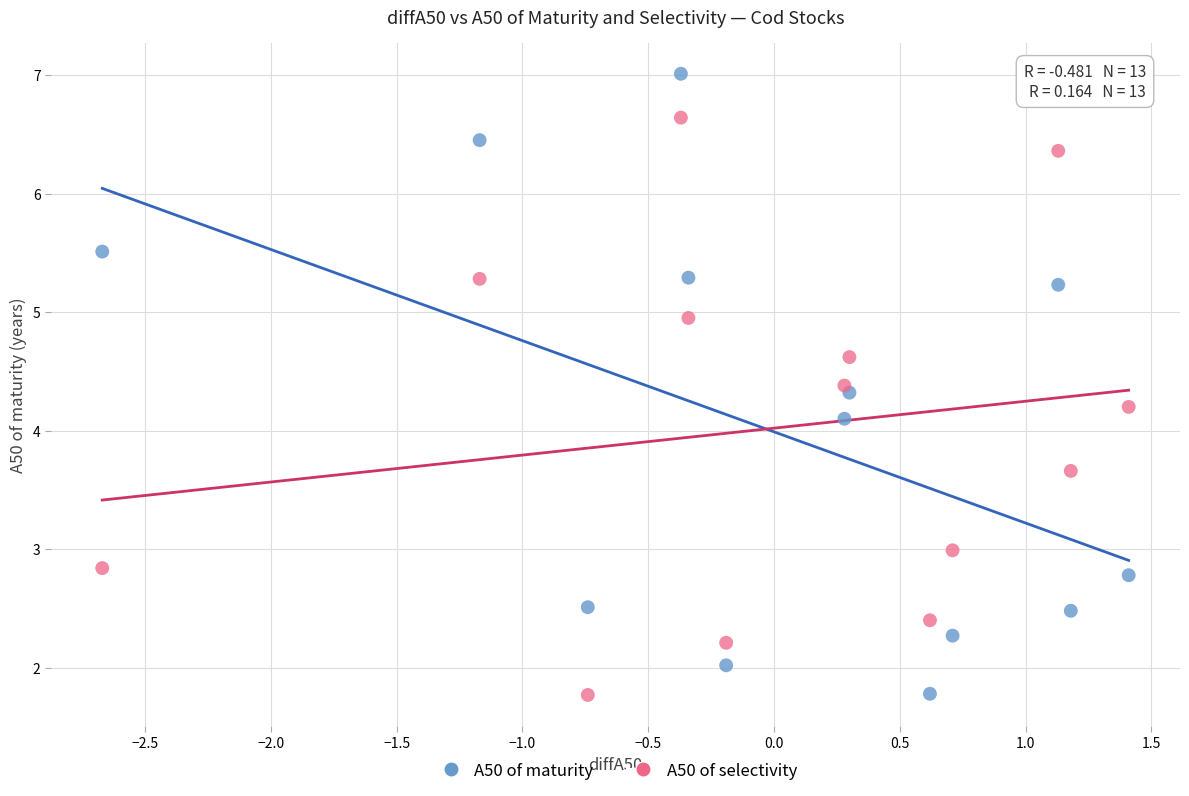

In the A50 of selectivity series, what Y value is closest to 4?

4.2